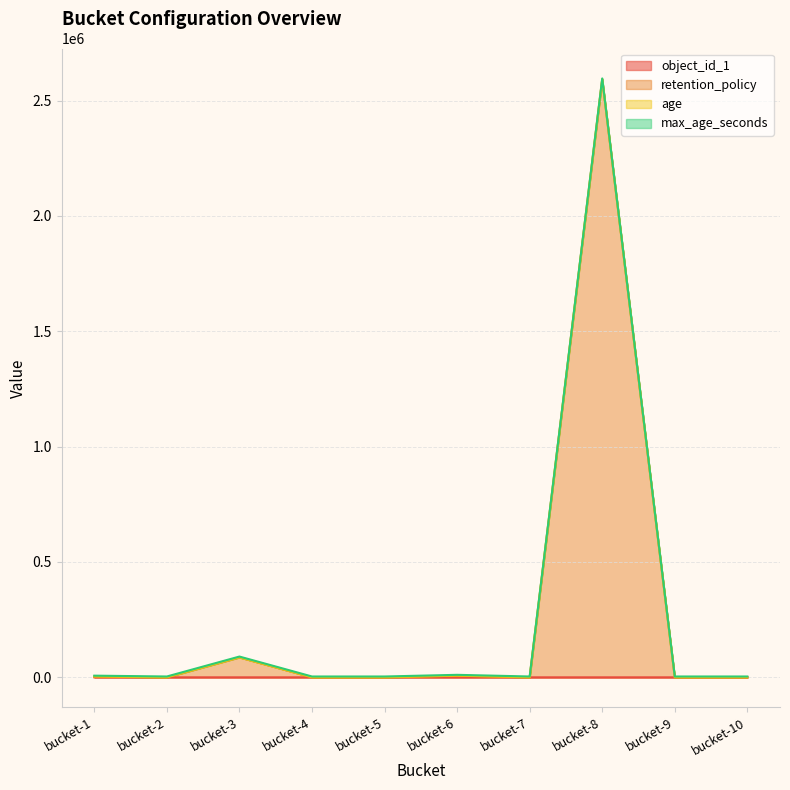

The value of object_id_1 at bucket-10 is 6. True or false?

False